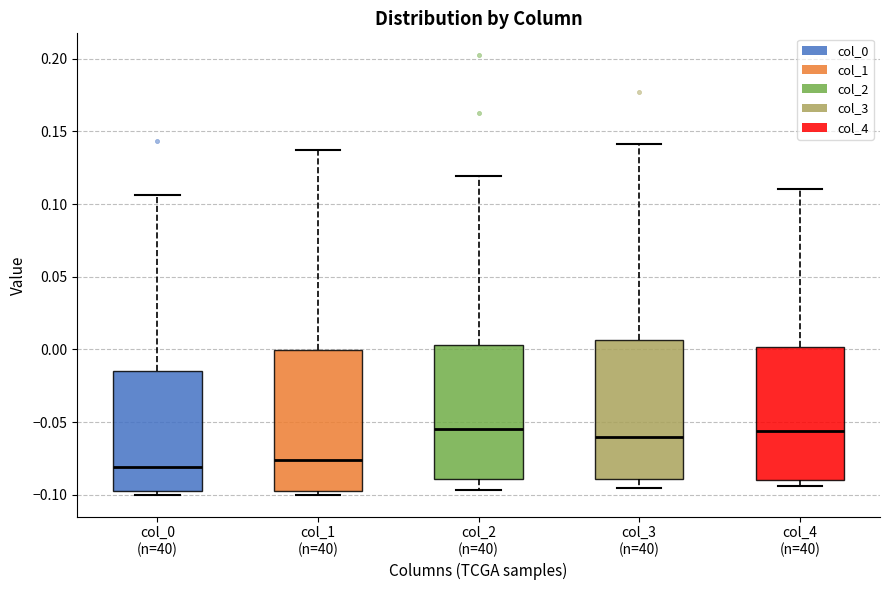

Where does the upper whisker of the box for col_4 (n=40) end on the y-axis? The values are not printed on the chart, so give them approximately, as read against the axis.

0.110